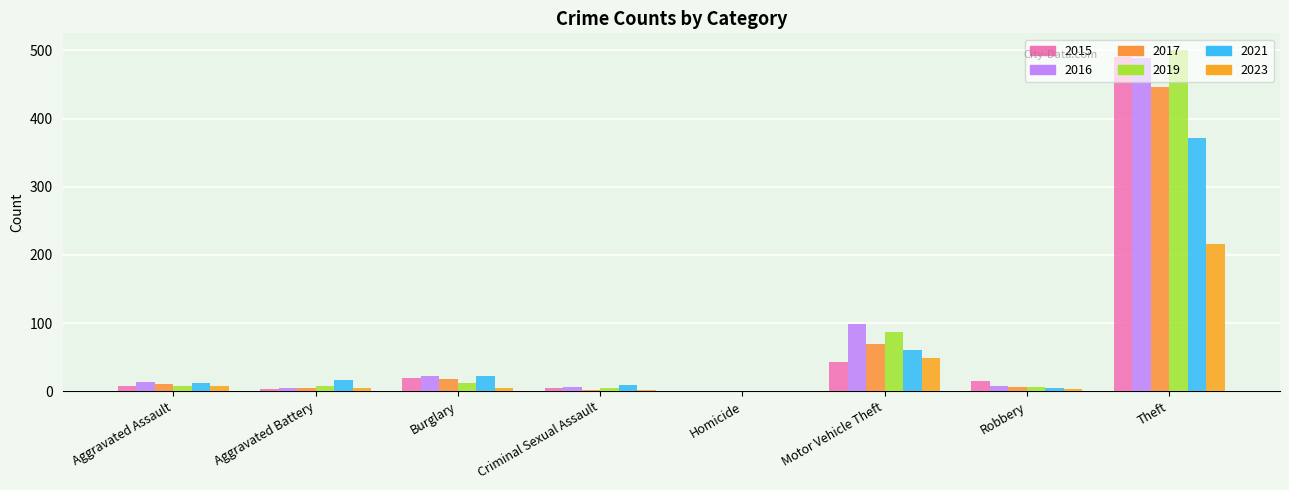

Reading left to right, list all the values displayed in this chart.

2015: Aggravated Assault=8	Aggravated Battery=3	Burglary=19	Criminal Sexual Assault=4	Homicide=1	Motor Vehicle Theft=43	Robbery=15	Theft=491
2017: Aggravated Assault=10	Aggravated Battery=5	Burglary=18	Criminal Sexual Assault=2	Homicide=1	Motor Vehicle Theft=69	Robbery=6	Theft=447
2019: Aggravated Assault=7	Aggravated Battery=8	Burglary=12	Criminal Sexual Assault=4	Homicide=0	Motor Vehicle Theft=87	Robbery=6	Theft=500
2021: Aggravated Assault=12	Aggravated Battery=17	Burglary=23	Criminal Sexual Assault=9	Homicide=0	Motor Vehicle Theft=60	Robbery=5	Theft=371
2023: Aggravated Assault=8	Aggravated Battery=4	Burglary=5	Criminal Sexual Assault=2	Homicide=0	Motor Vehicle Theft=48	Robbery=3	Theft=216
2016: Aggravated Assault=13	Aggravated Battery=5	Burglary=22	Criminal Sexual Assault=6	Homicide=0	Motor Vehicle Theft=98	Robbery=8	Theft=489